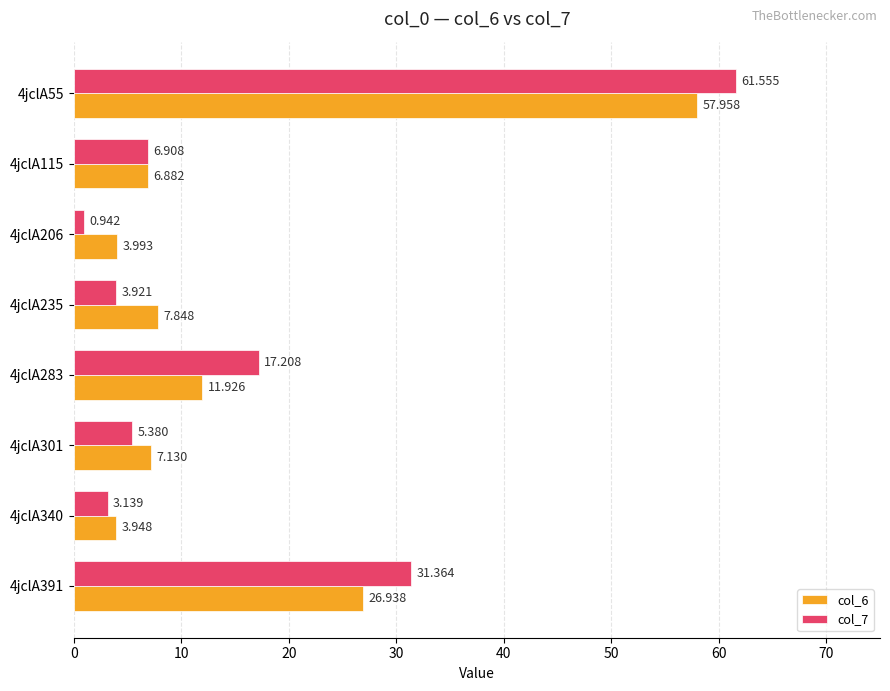

What is the difference between the second highest and second lowest values in the col_6 series?

22.9